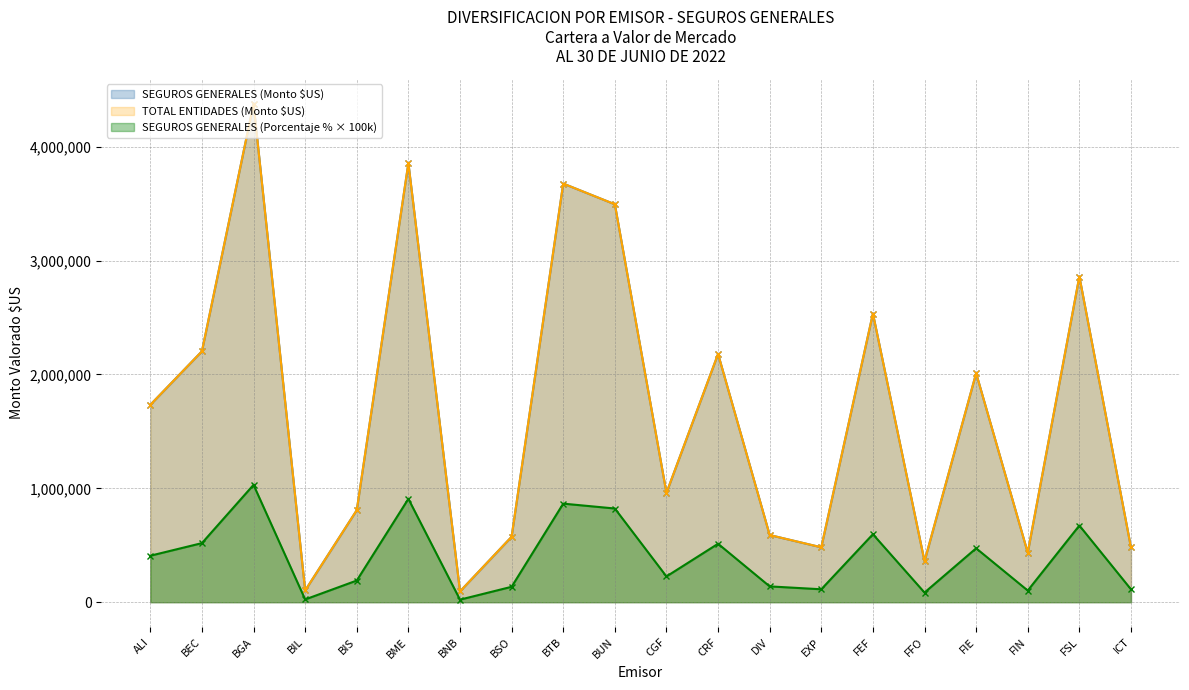

Which category has the highest value across all series?

BGA